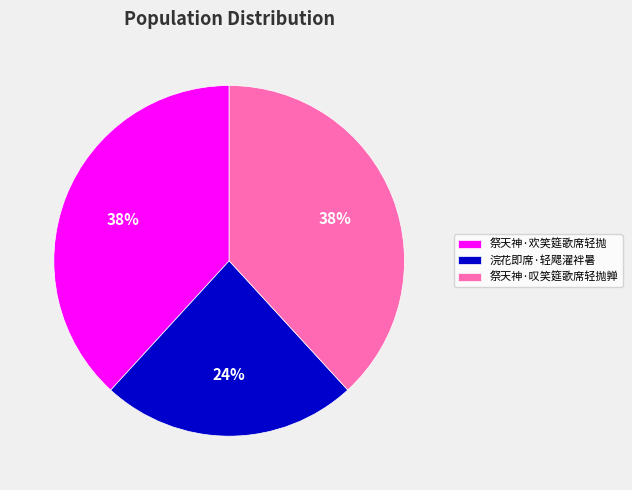

To the nearest percent, what is the combined percentage of 祭天神·欢笑筵歌席轻抛 and 祭天神·叹笑筵歌席轻抛亸?

76%